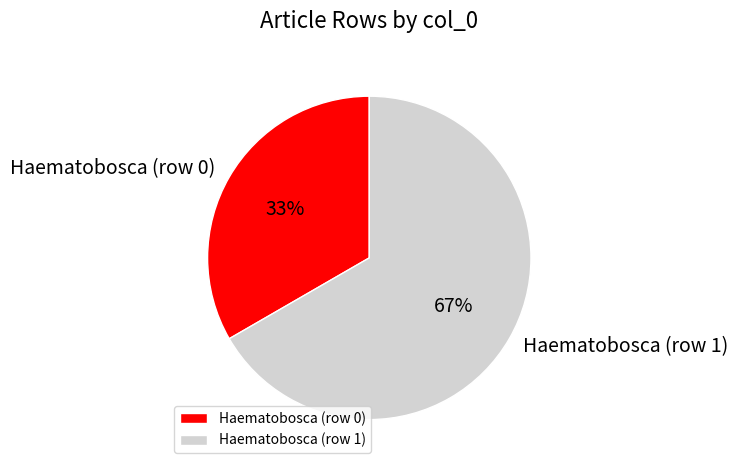

Is the sum of Haematobosca (row 1) and Haematobosca (row 0) greater than half?

Yes